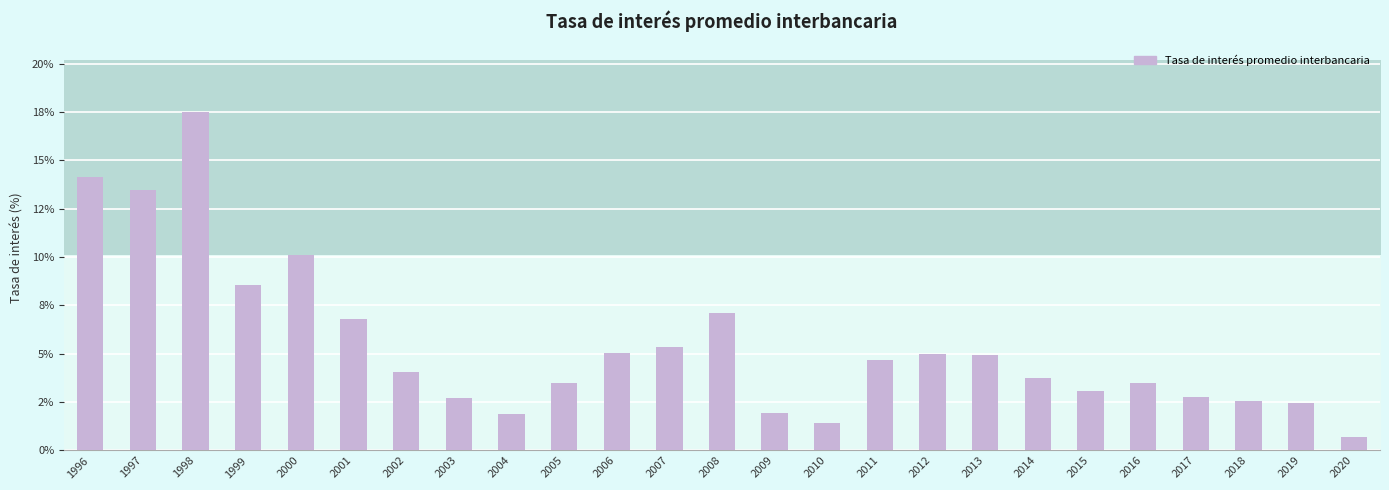

Does the chart contain stacked bars?

No